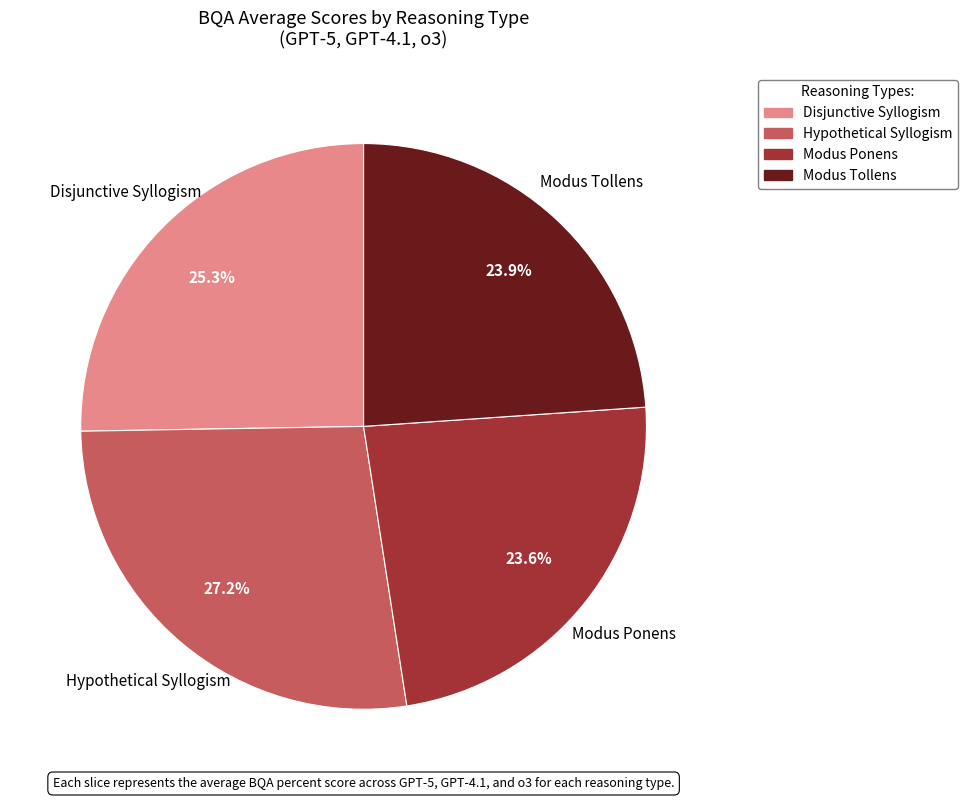

Does any single category account for the majority?

No